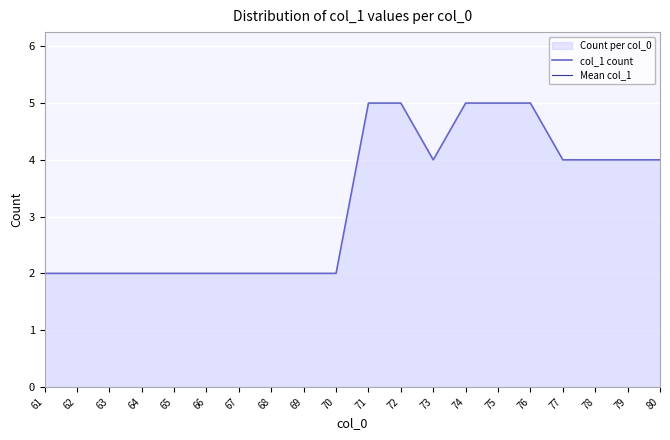

Is it true that Mean col_1 equals 29.0 at 69?

False